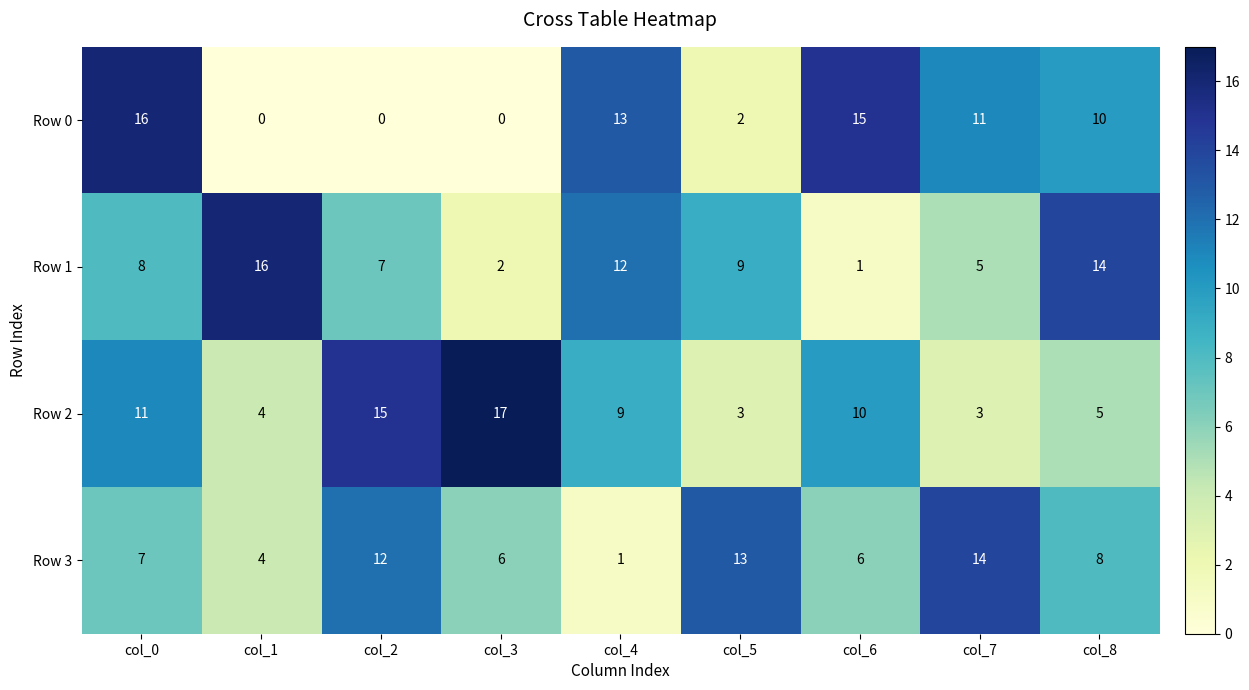

Where does the Row 0 series first go above 10?

col_0